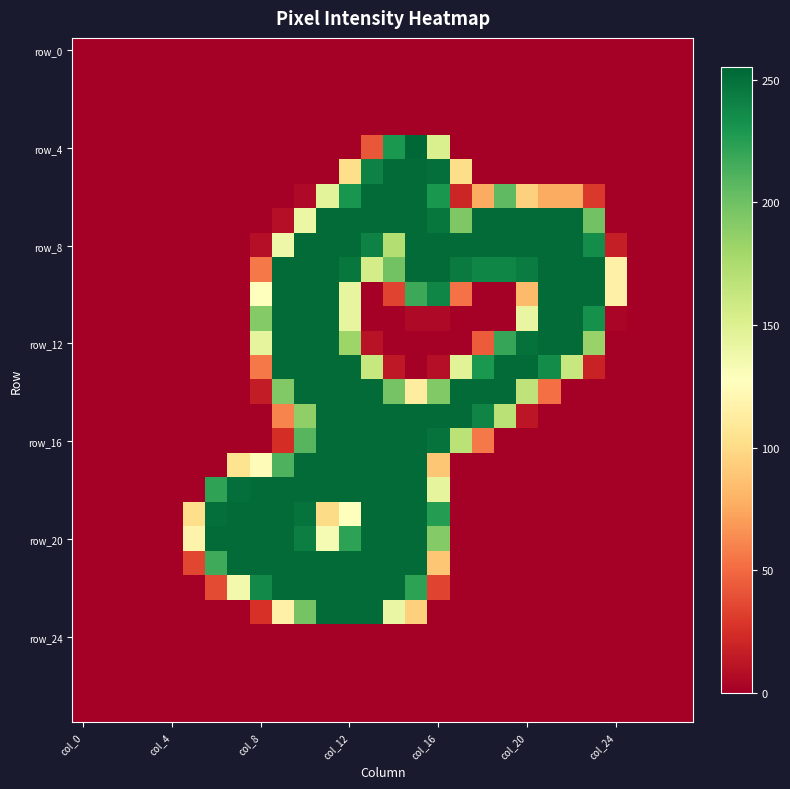

Which series has the largest range (max minus min)?

row_4